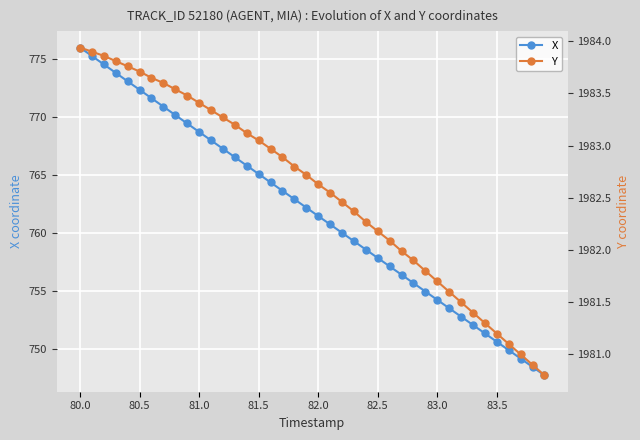

True or false: X has a value of 750.6 at 83.5.

True